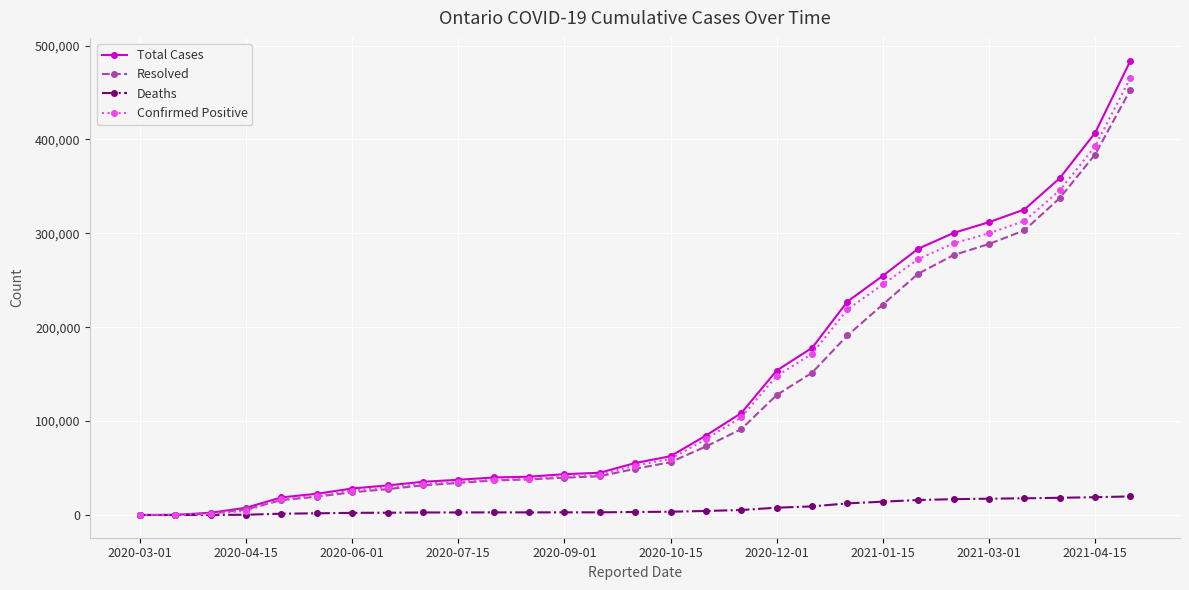

Which series has the largest range (max minus min)?

Total Cases